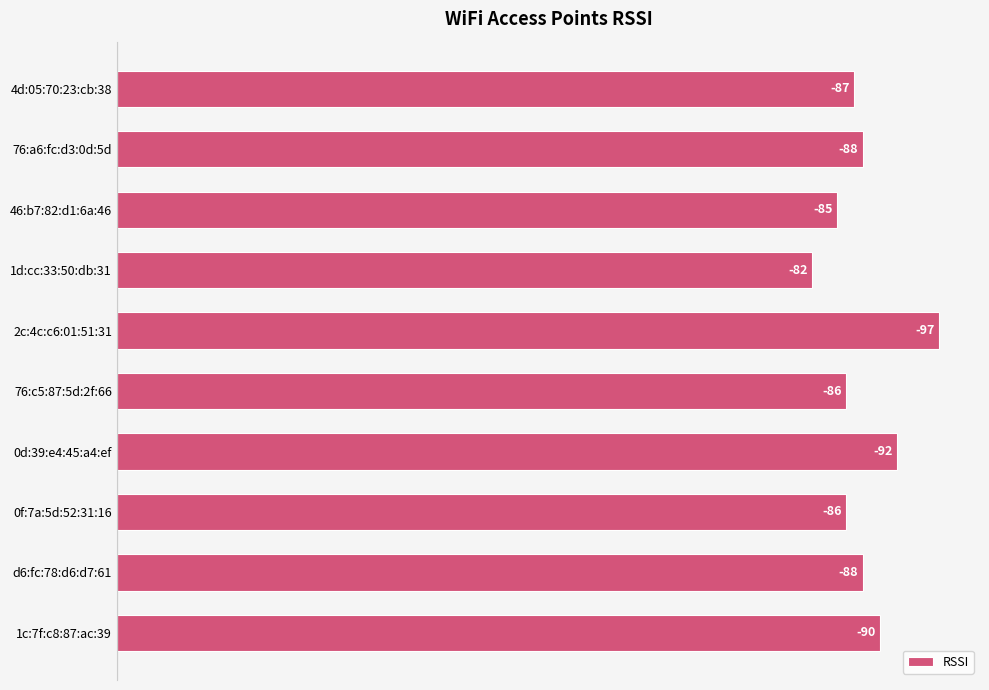

How many bars are there in total?

10